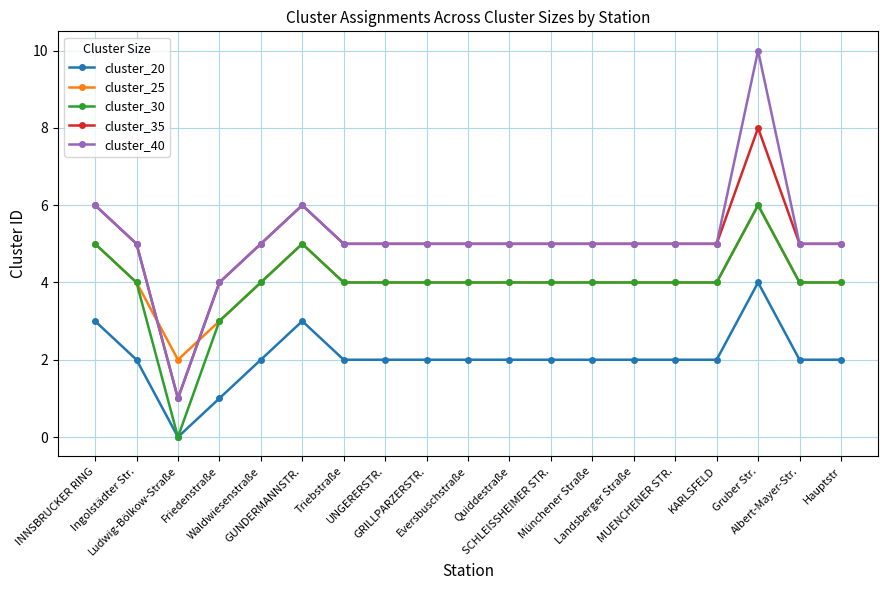

Is it true that cluster_25 equals 2 at Ludwig-Bölkow-Straße?

True